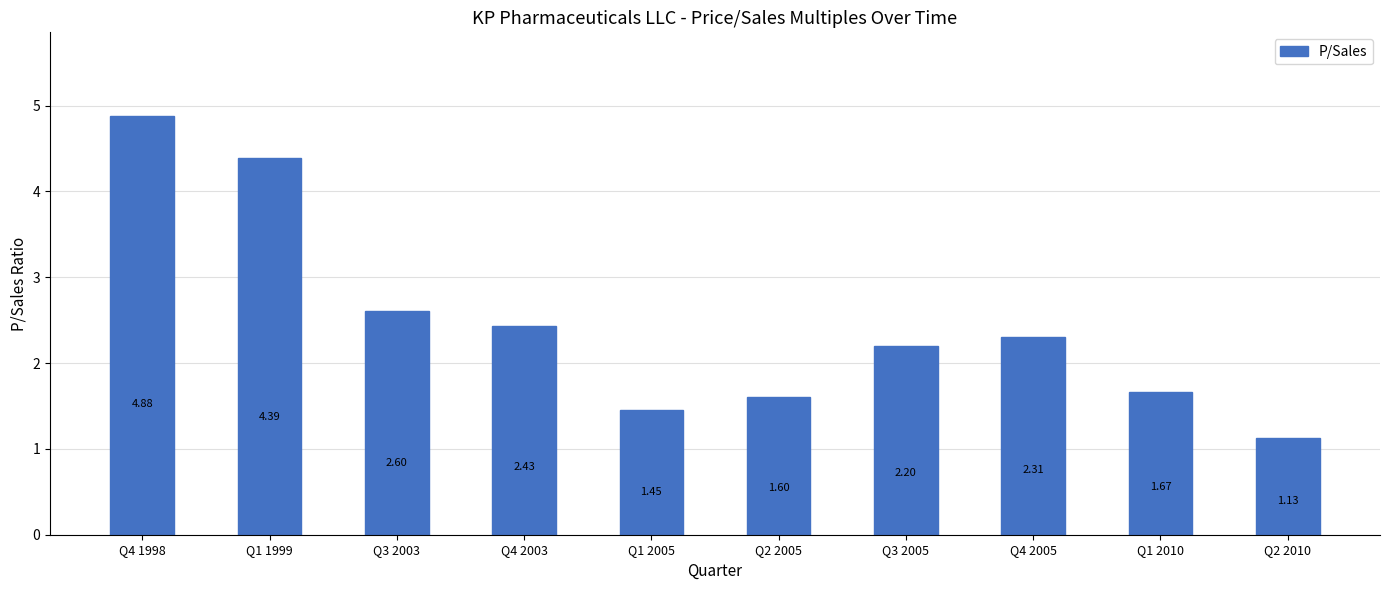

What is the difference between the second highest and second lowest values?

2.9